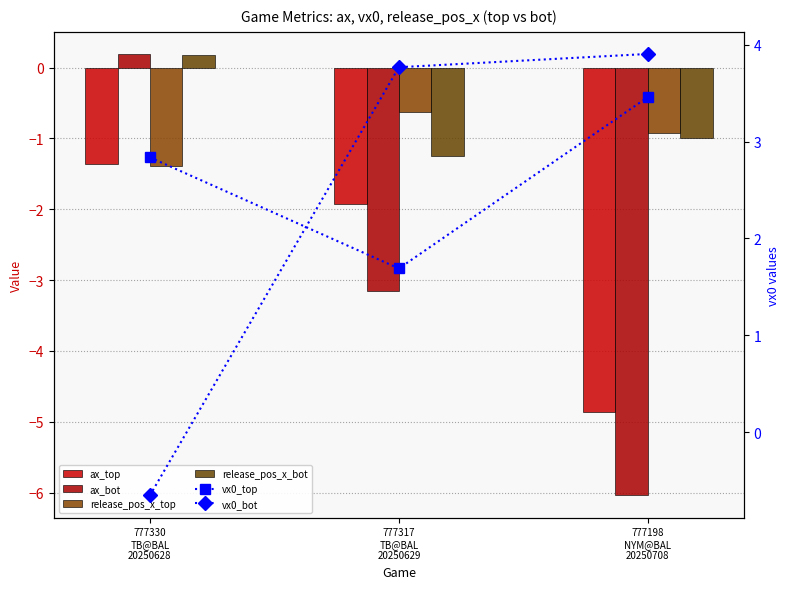

Reading left to right, what are all the values shown in this chart?

ax_top: -1.4	-1.9	-4.9
ax_bot: 0.2	-3.1	-6.0
release_pos_x_top: -1.4	-0.6	-0.9
release_pos_x_bot: 0.2	-1.2	-1.0
vx0_top: 2.8	1.7	3.5
vx0_bot: -0.7	3.8	3.9